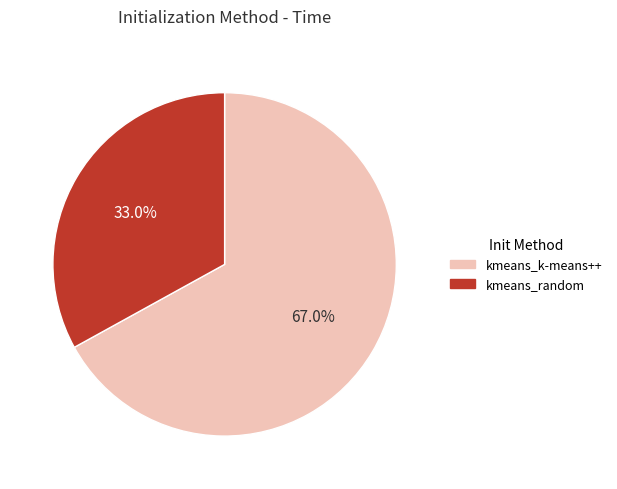

To the nearest percent, what is the combined percentage of kmeans_k-means++ and kmeans_random?

100%